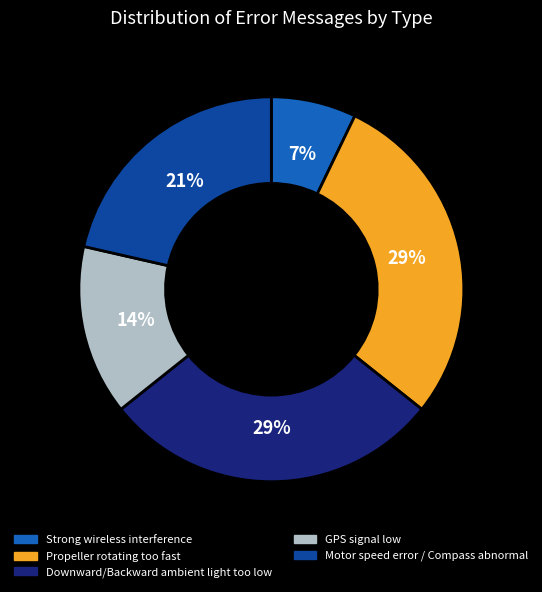

Is it true that Downward/Backward ambient light too low is 29% of the pie?

True